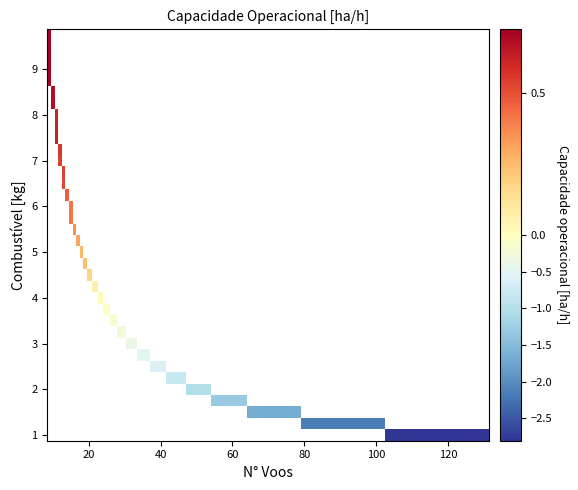

What is the smallest value displayed?

-2.8